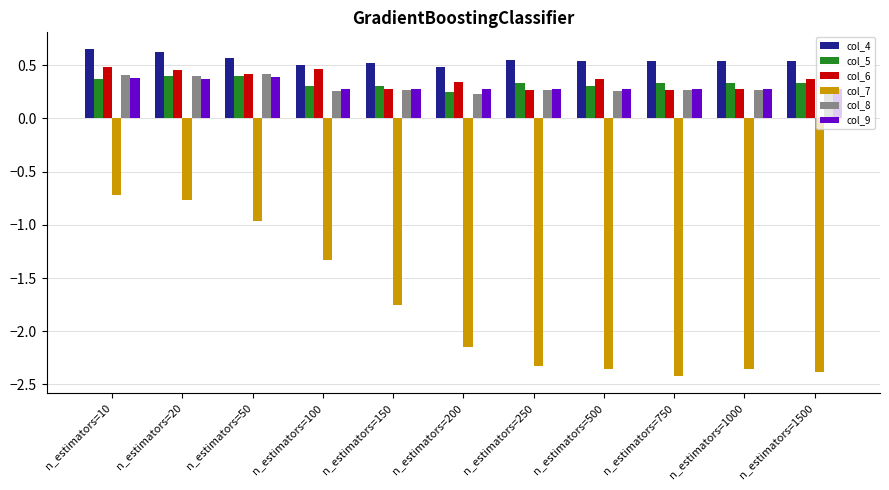

What is the approximate value of col_7 at n_estimators=10?

-0.7